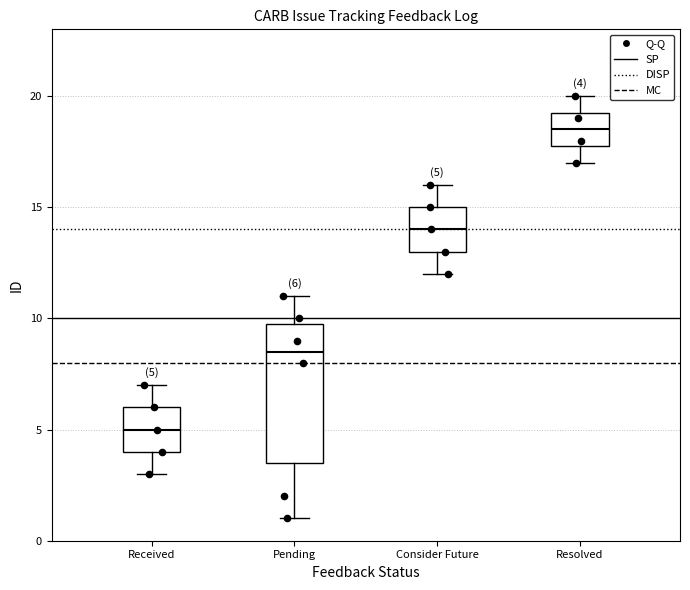

Which box has the lowest median line?

Received